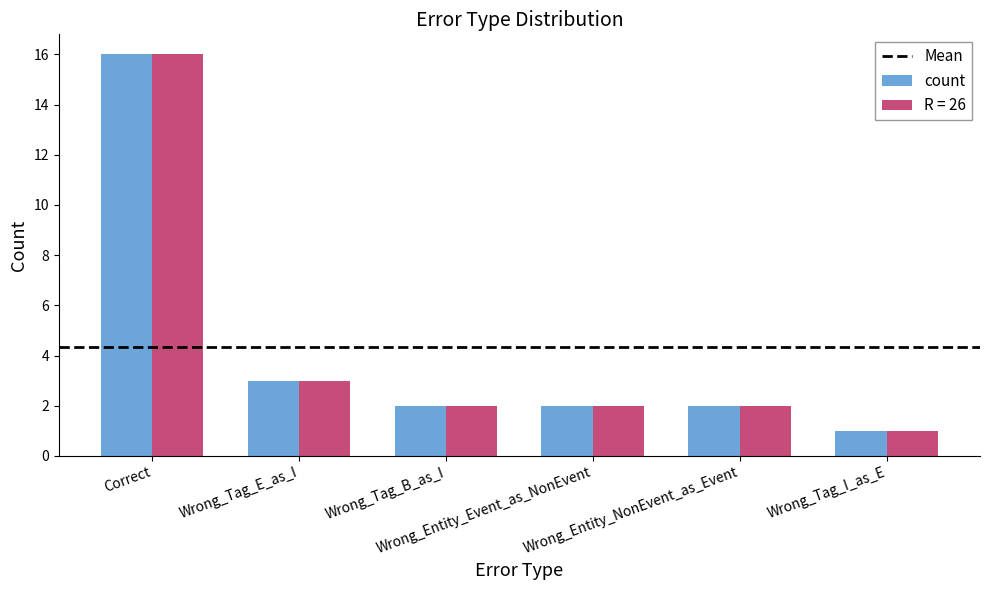

What is the sum of all R = 26 values?

26